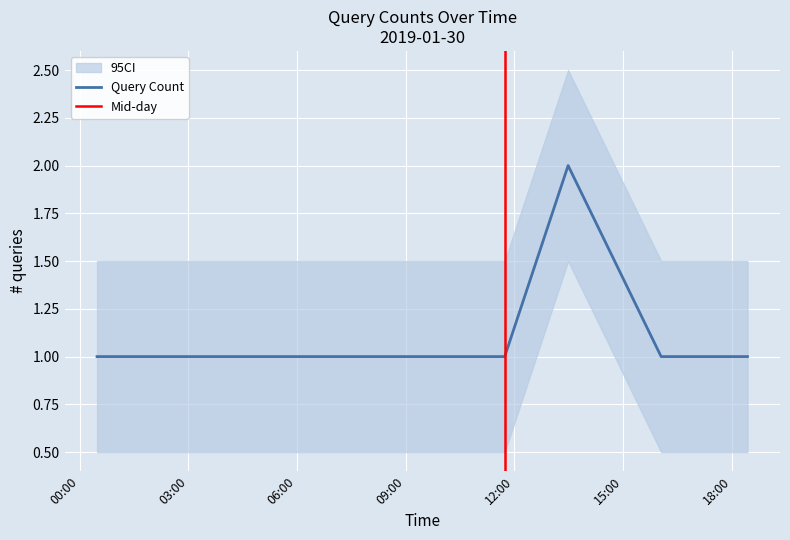

True or false: there are more than 1 points higher than both neighbors.

False